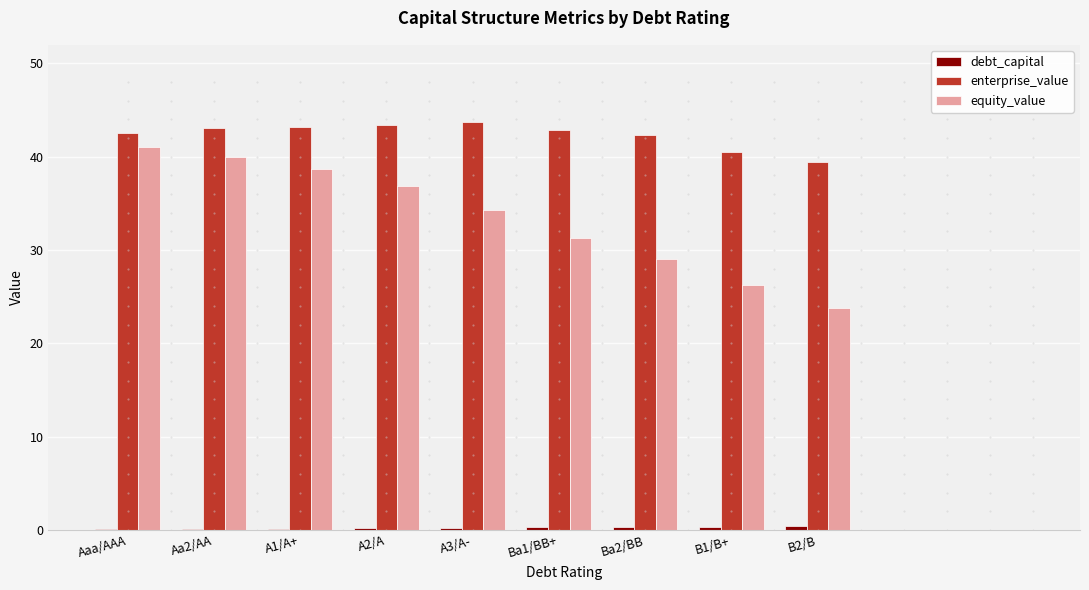

Which series has the largest total across all categories?

enterprise_value